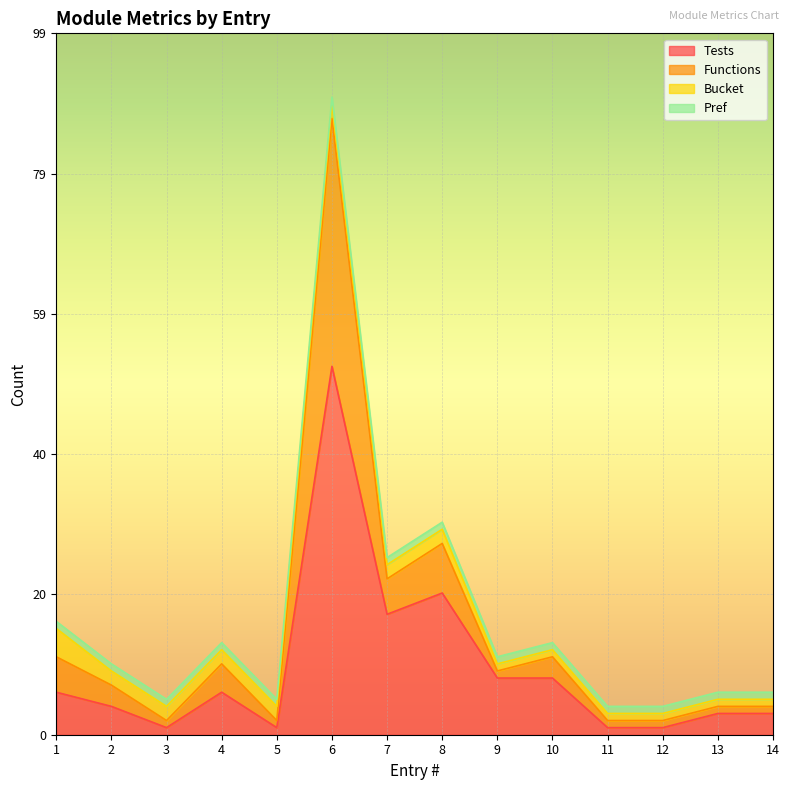

What is the highest value of the Tests series?

52